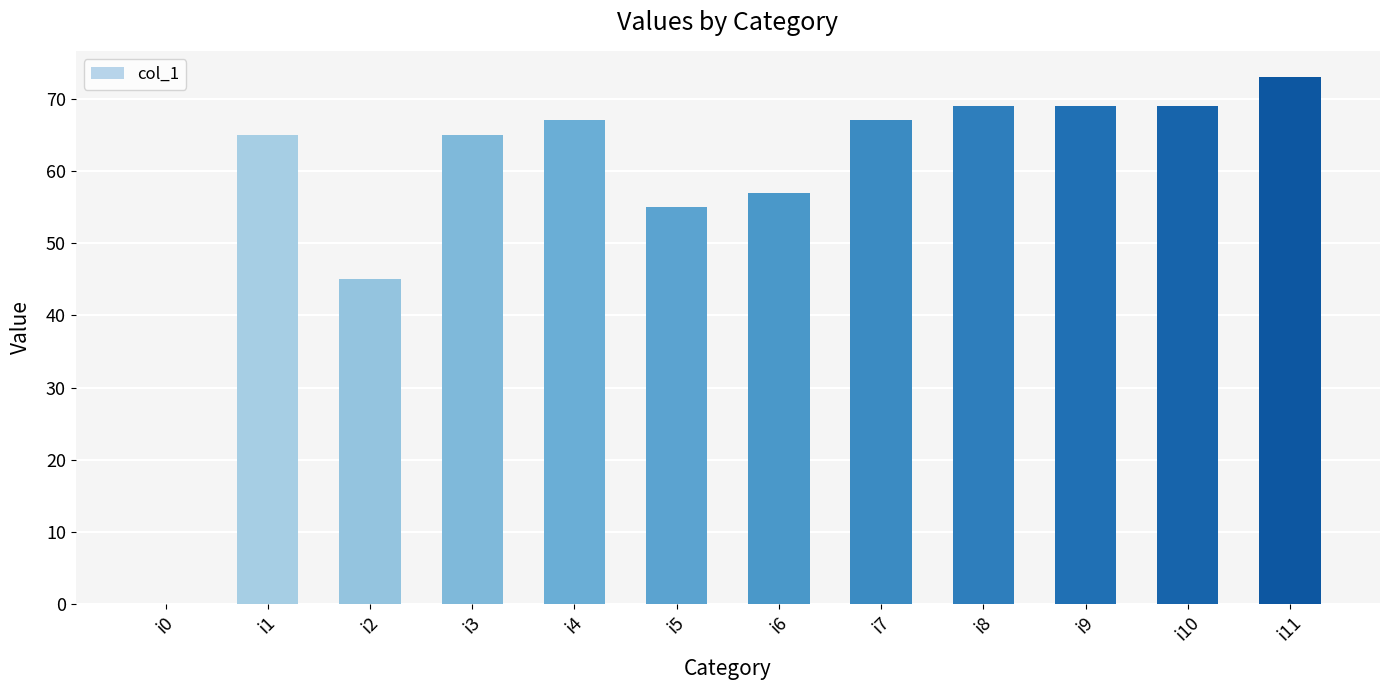

What is the sum of the values at i6 and i5?

112